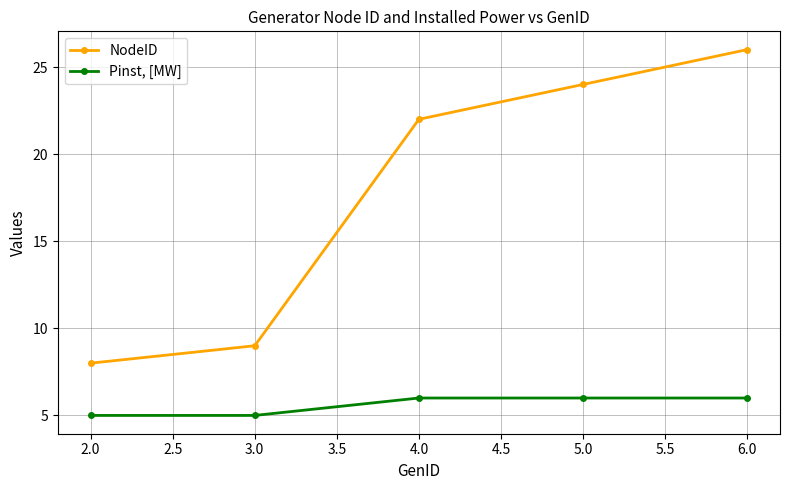

At which category does the chart reach its peak across all series?

6.0